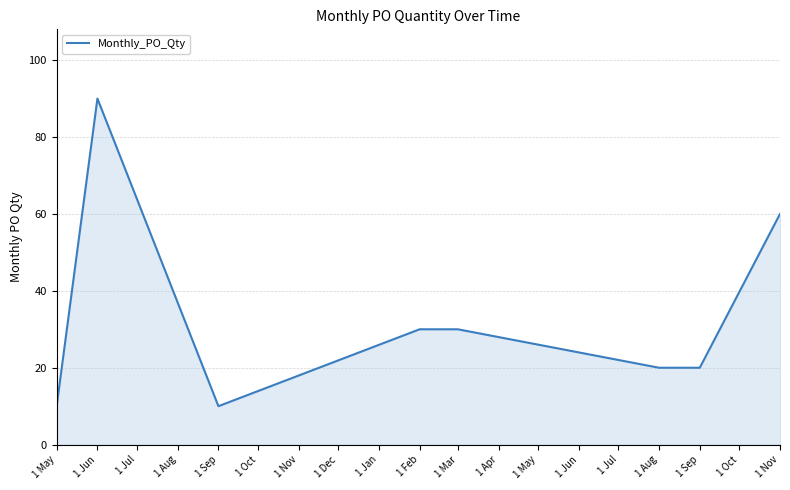

What is the sum of the values at 1 Jun and 1 Nov?

150